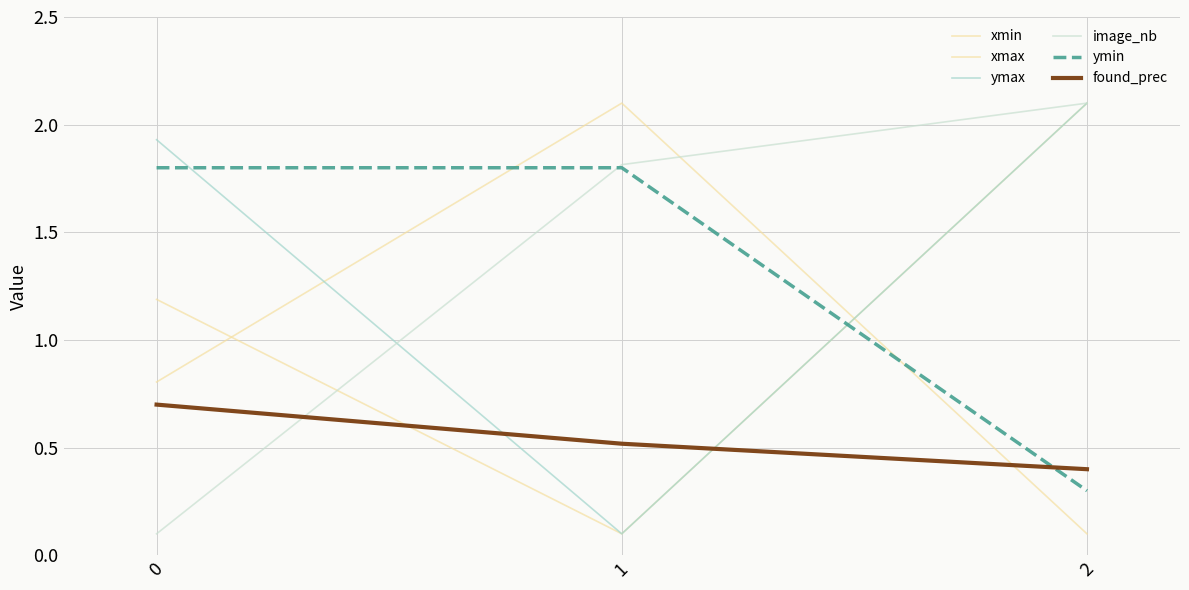

What is the average value of the xmax series?

1.1